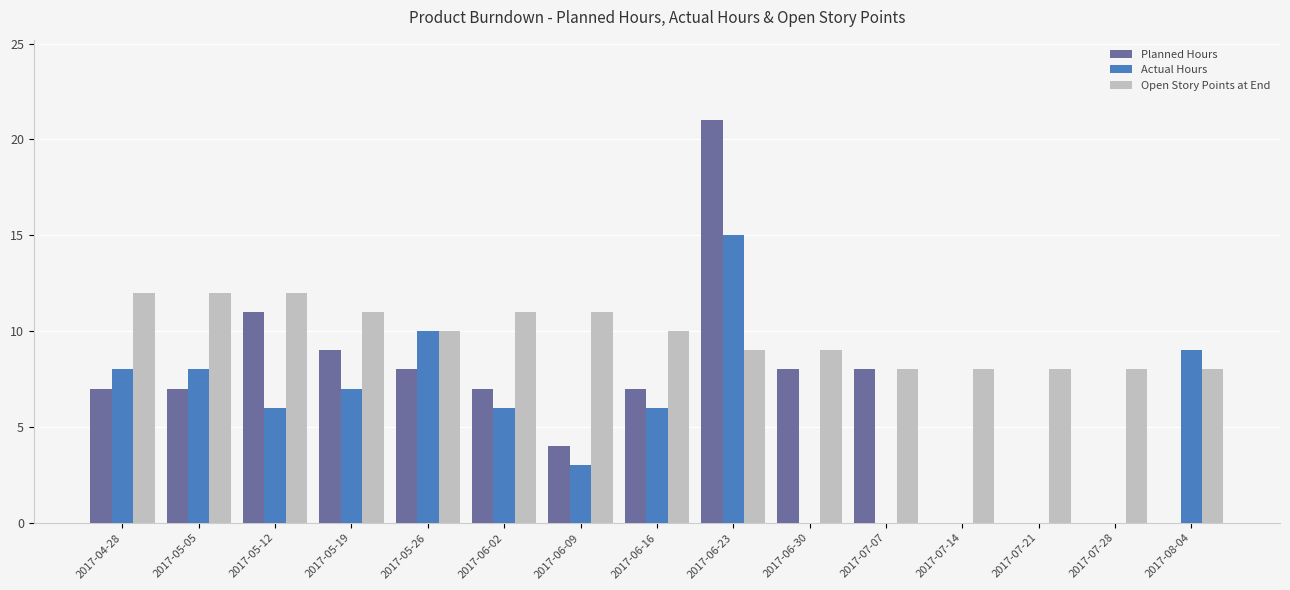

Does the chart contain stacked bars?

No